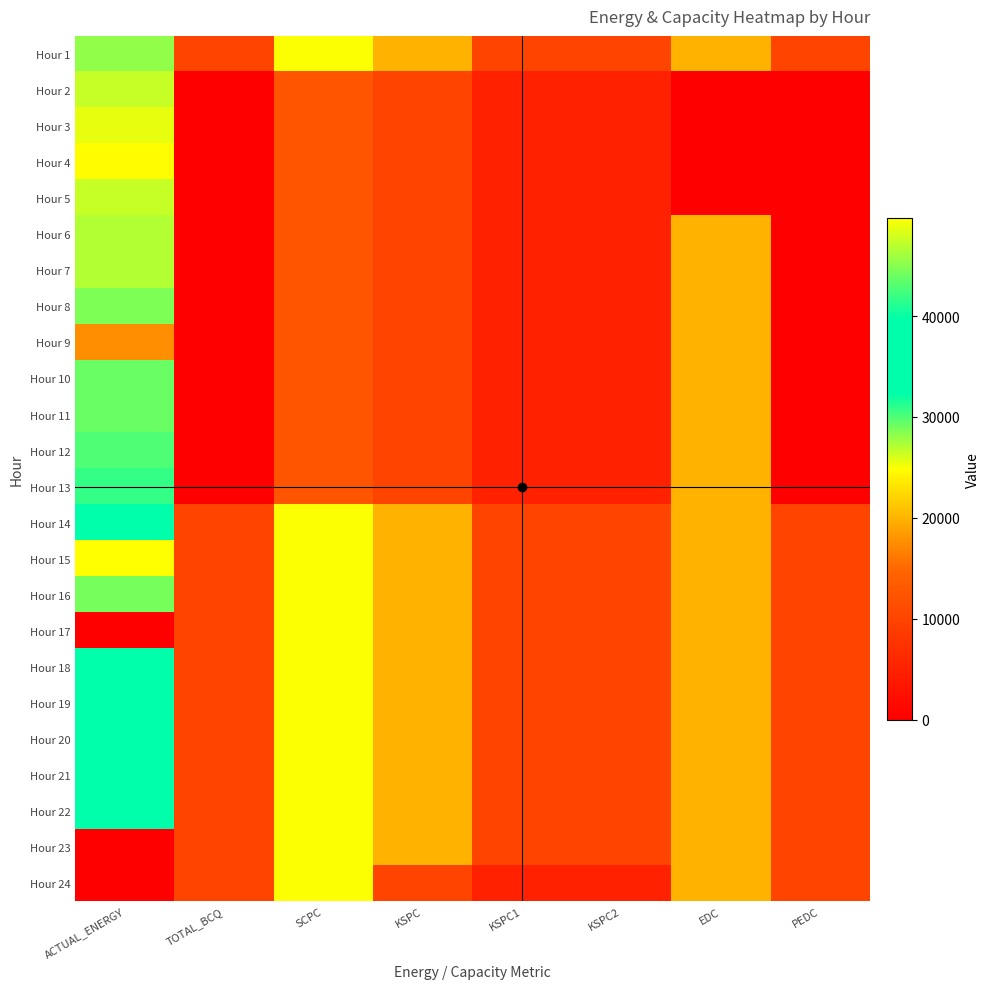

Which has a higher value, PEDC or ACTUAL_ENERGY?

ACTUAL_ENERGY